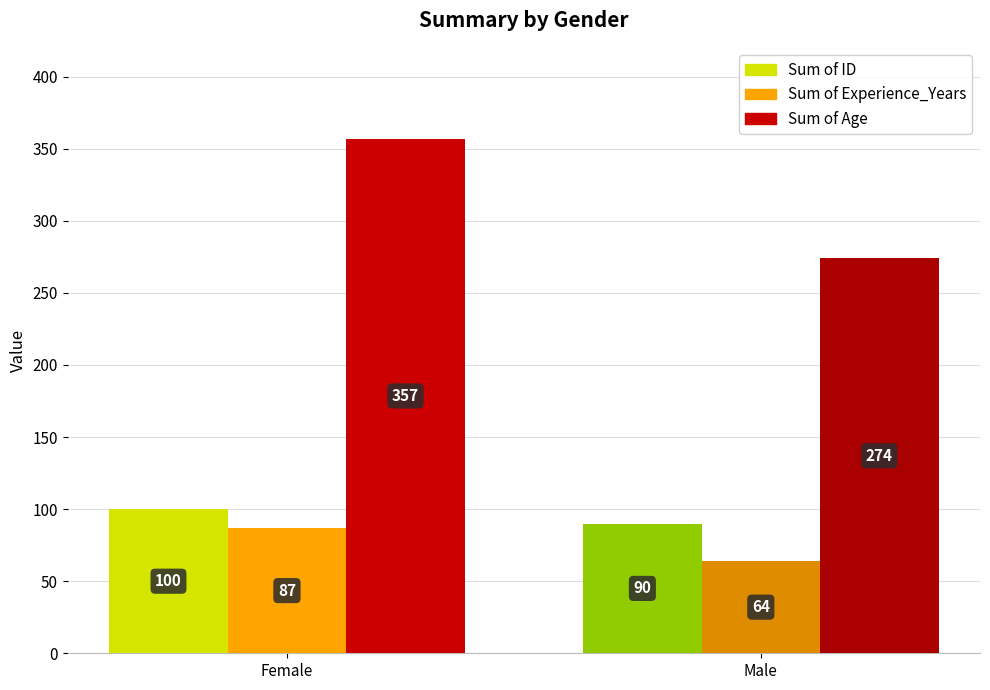

What is the difference between the Sum of ID values at Male and Female?

10